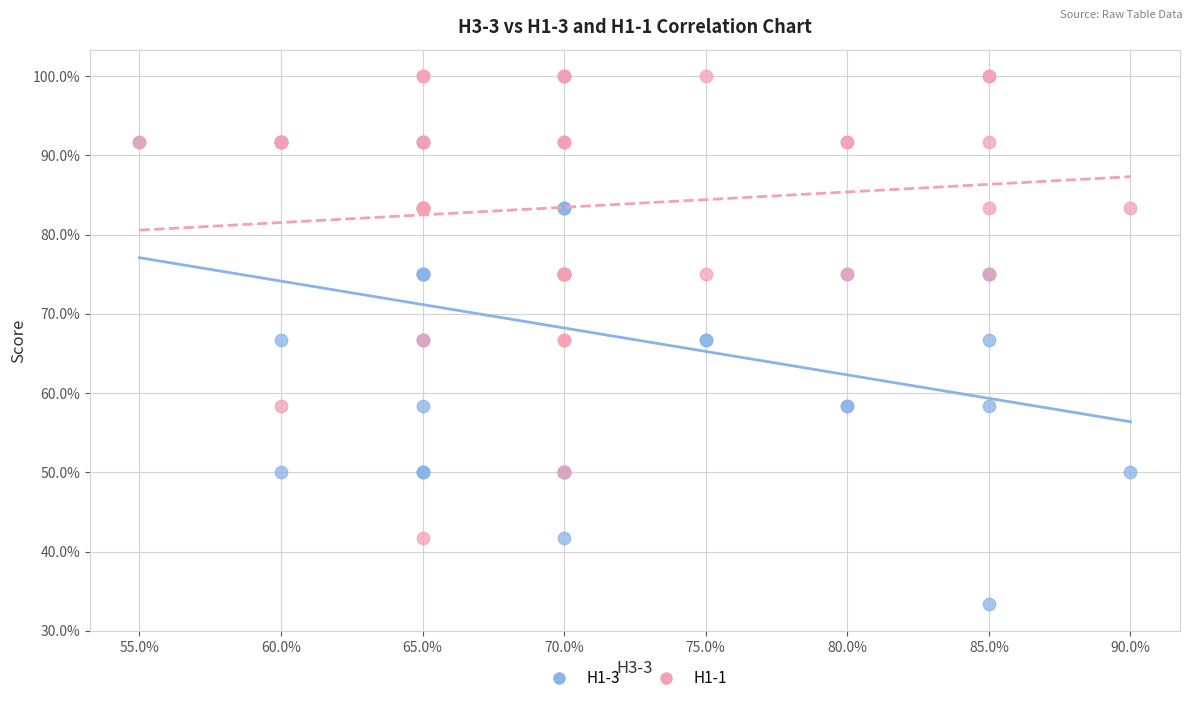

Which series has the largest Y range (max minus min)?

H1-3